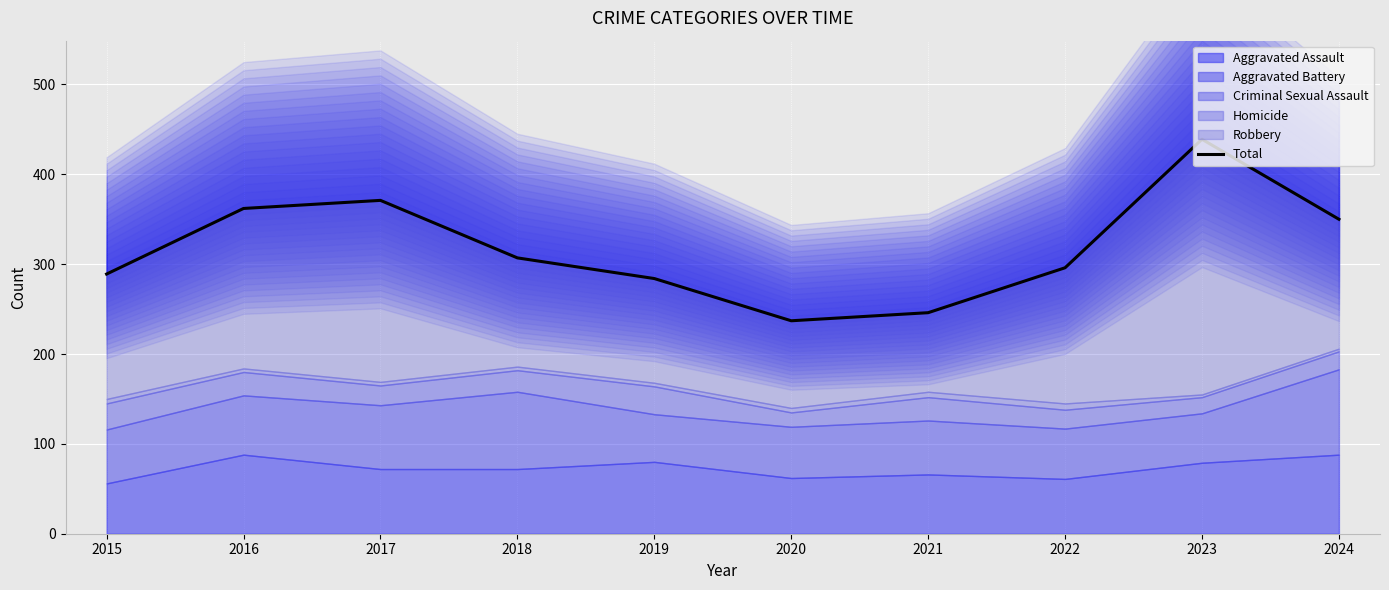

True or false: the data shows 146 at 2022.

False